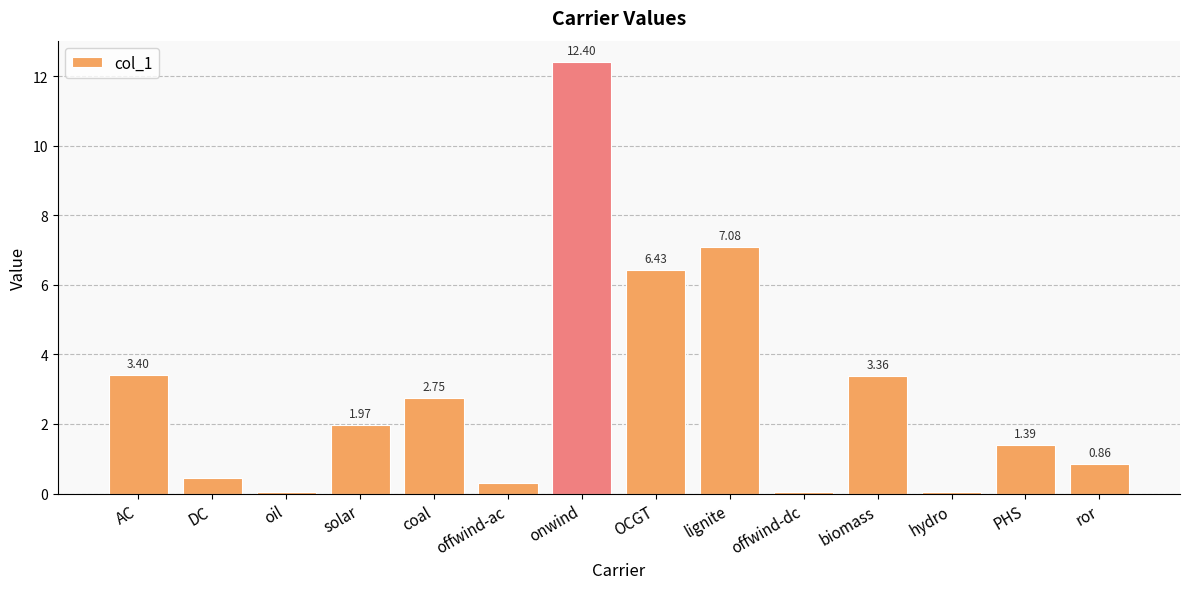

What is the sum of the values at biomass and hydro?

3.4